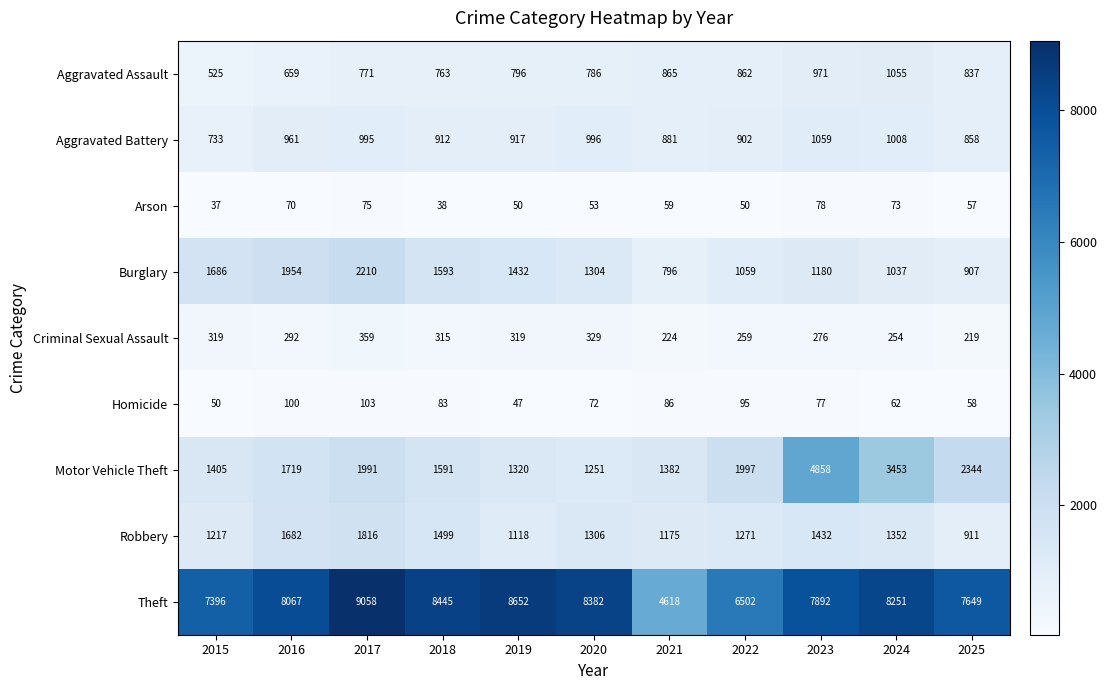

What is the lowest value of the Homicide series?

47